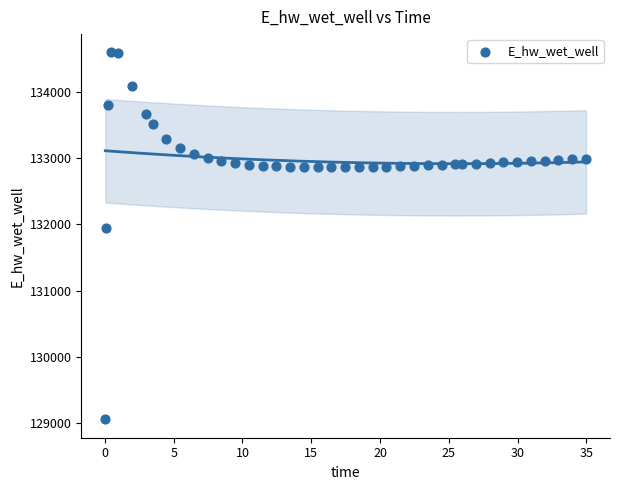

What Y value in the scatter plot is closest to 131825?

131945.4